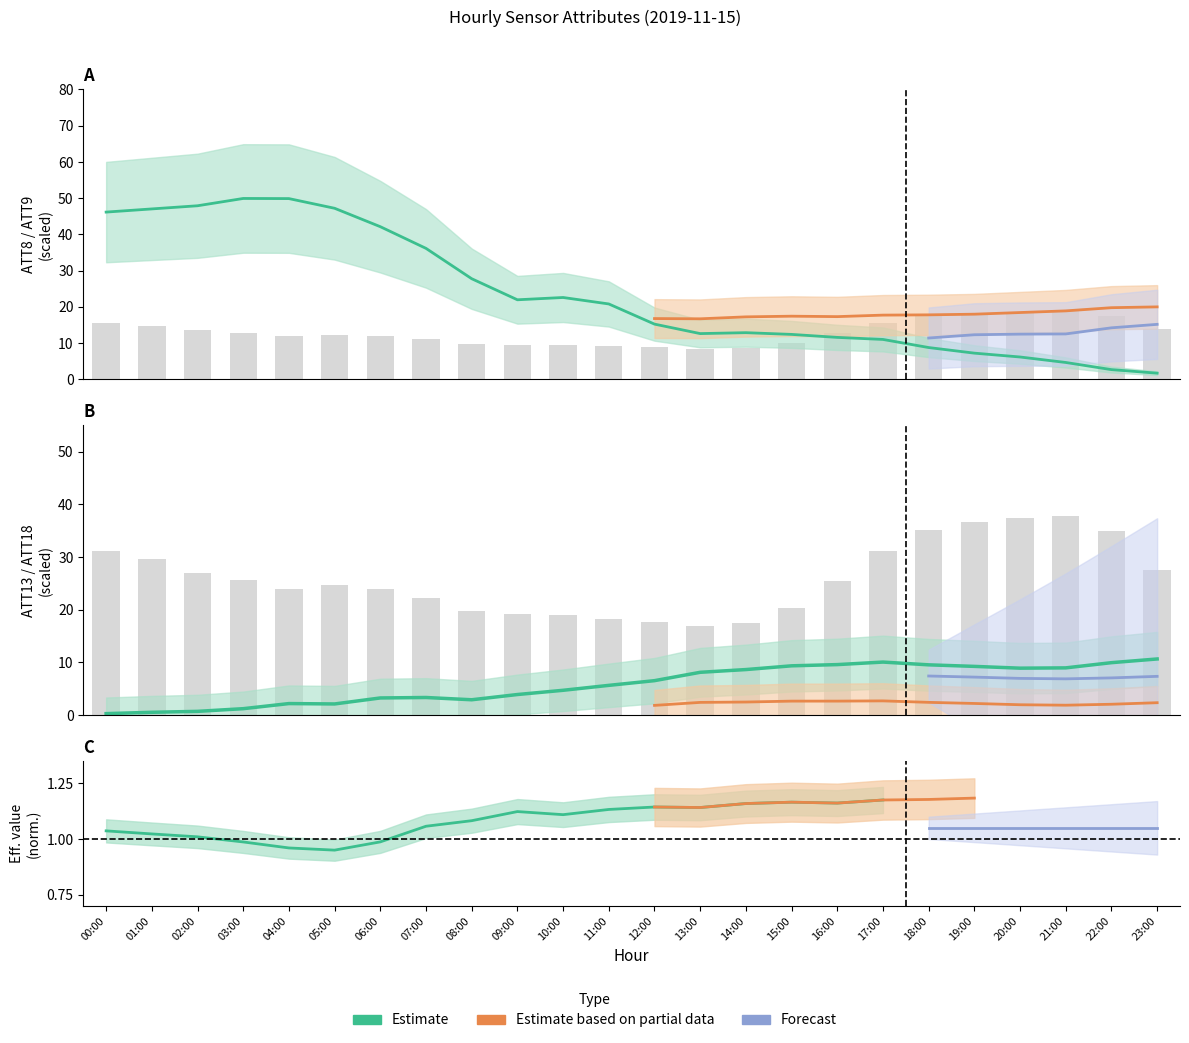

What is the value of the ATT13 bar at the 8th from the left?

3.3